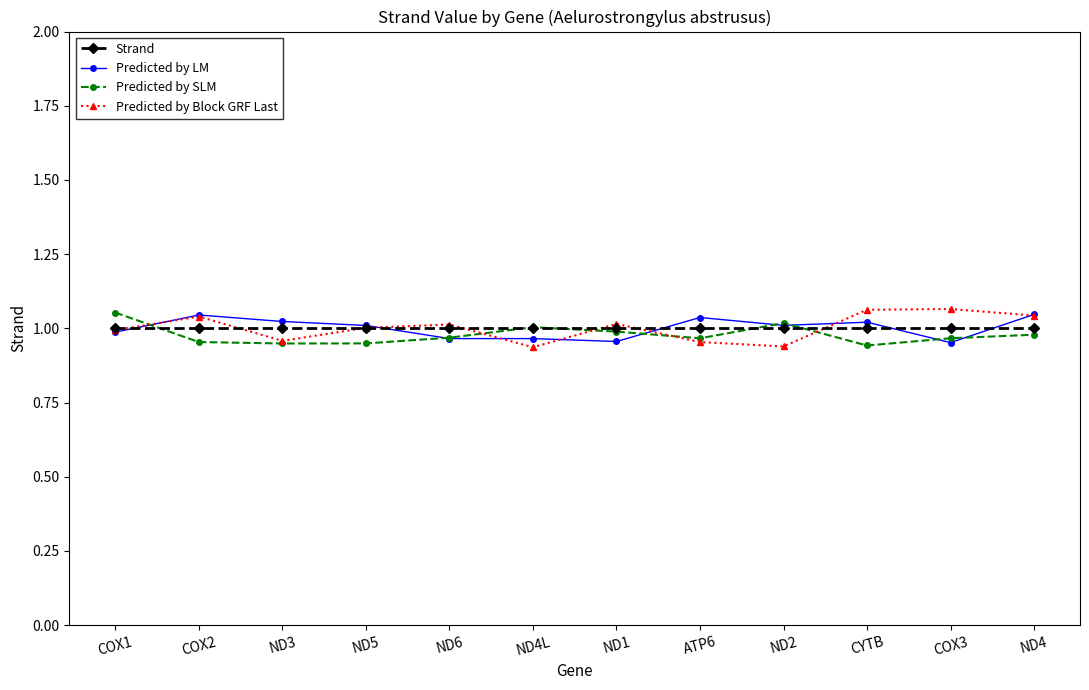

What is the total value across all series at COX3?

4.0